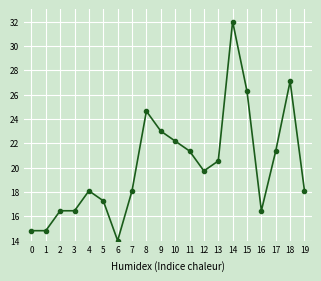

Which label corresponds to the largest value in the chart?

14